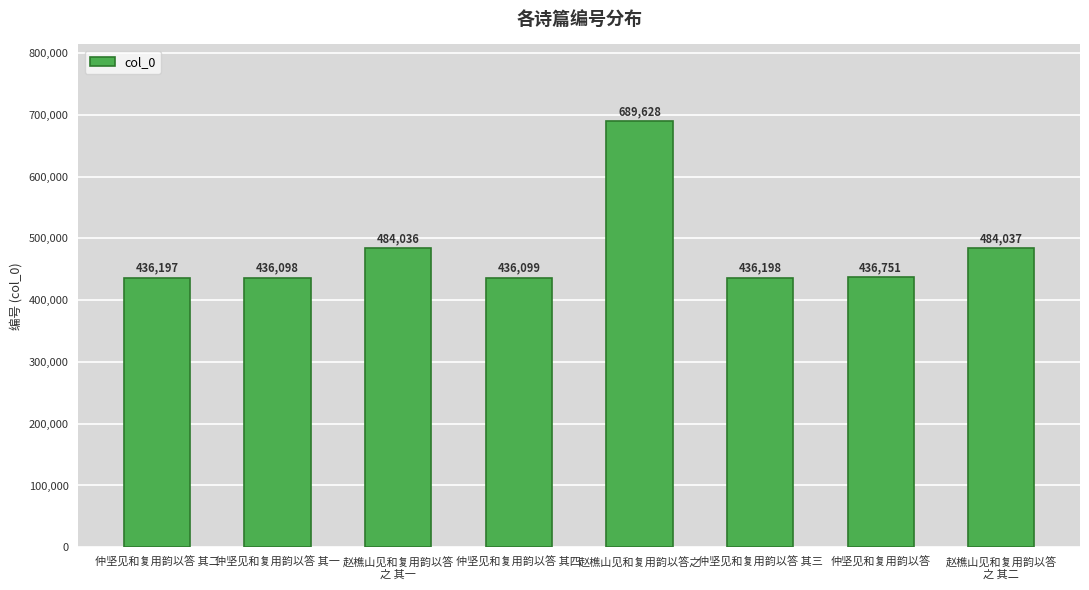

What is the sum of all values?

3839044